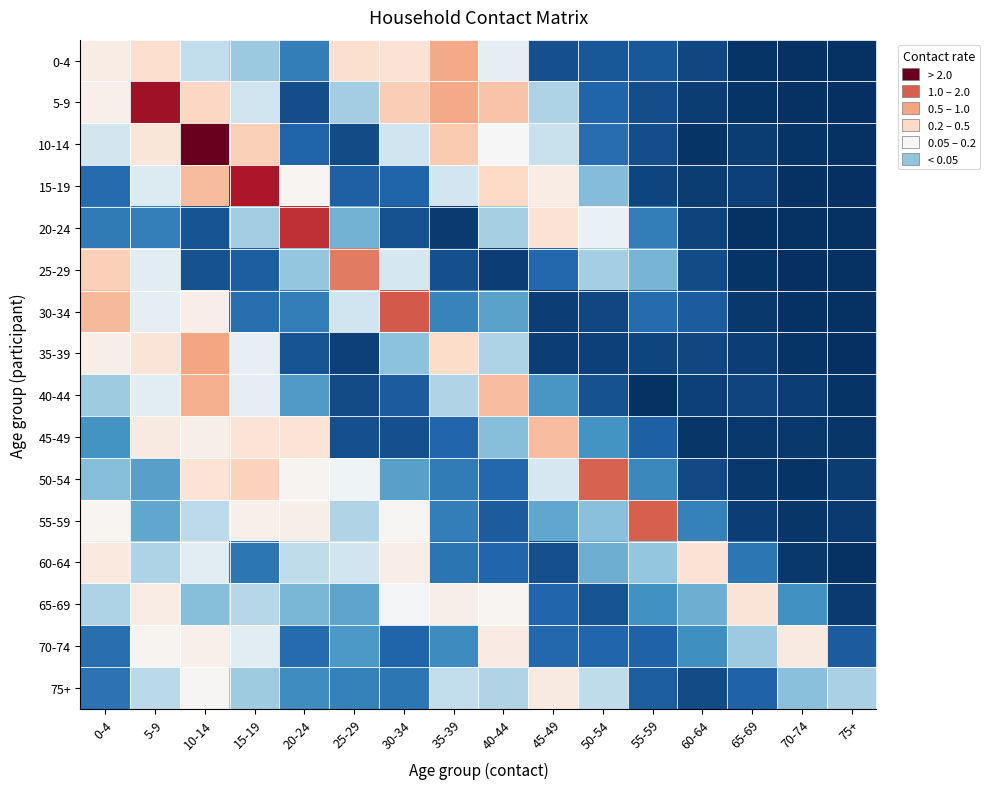

Which category has the lowest value across all series?

75+